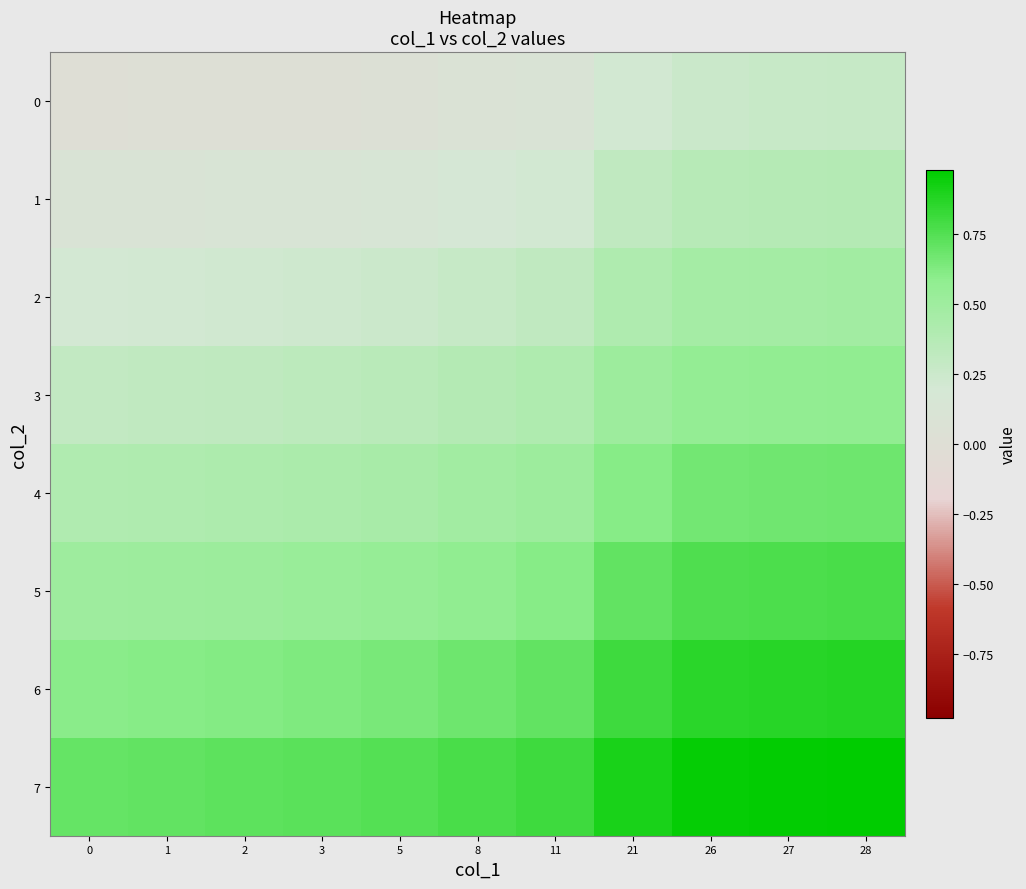

Which category has the highest value across all series?

28